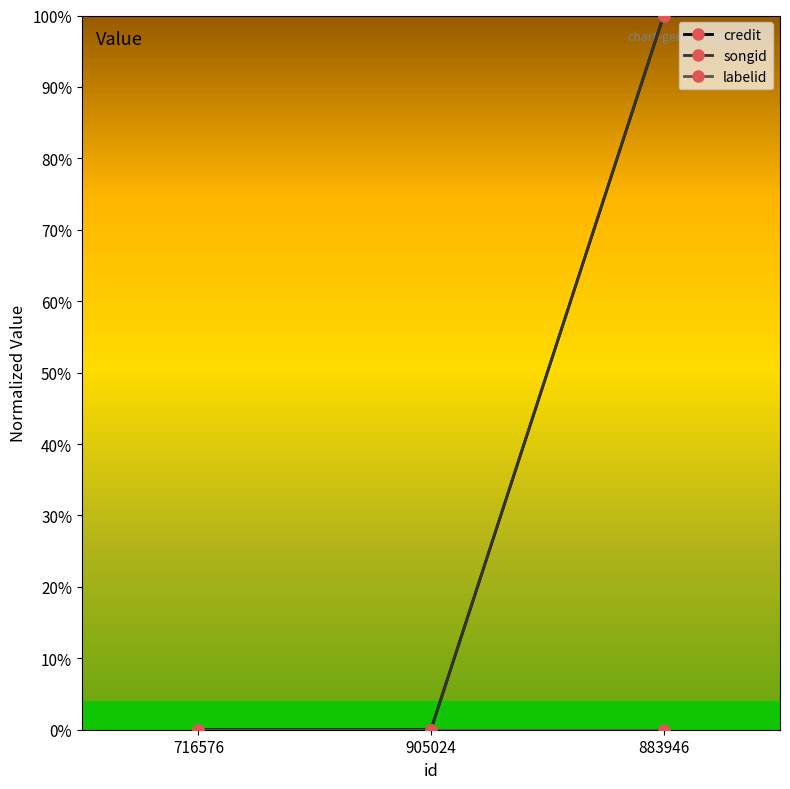

Rank the series at 905024 from lowest to highest value.

credit, songid, labelid